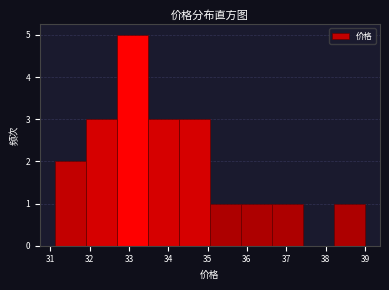

Which range on the x-axis has the tallest bar?

32.7 to 33.5